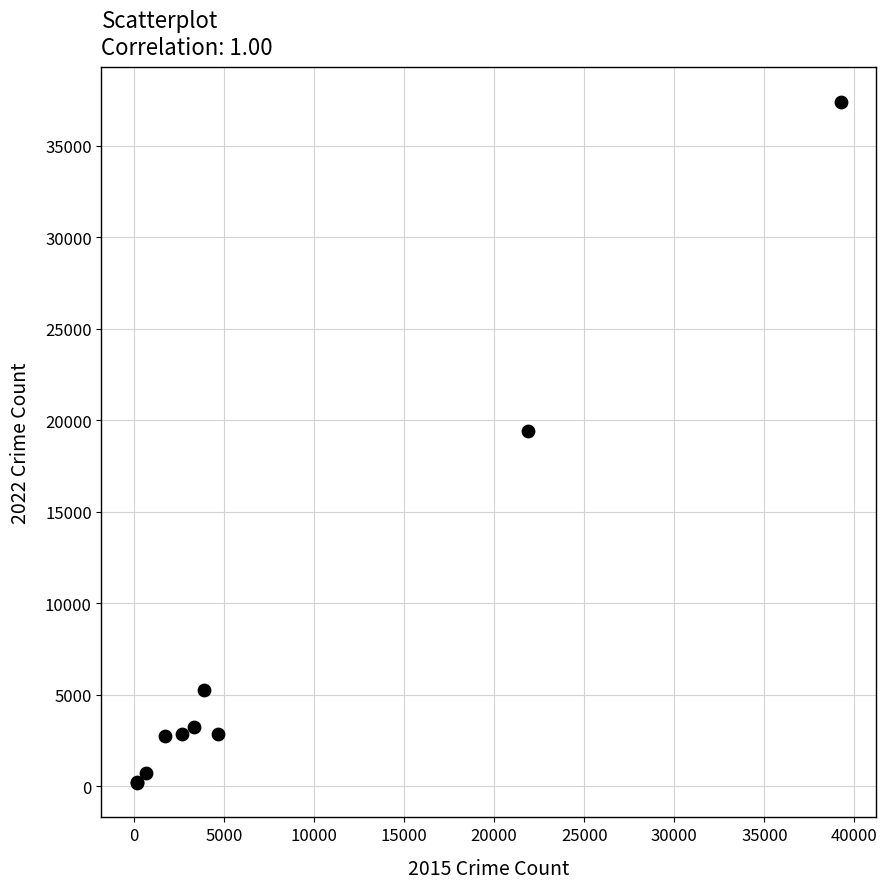

What Y value in the scatter plot is closest to 18779?

19392